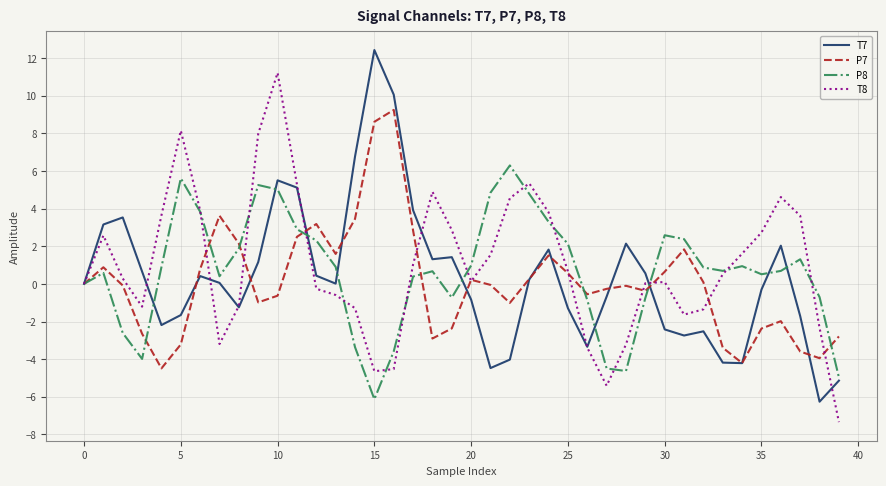

Rank the series by their maximum value, from highest to lowest.

T7, T8, P7, P8